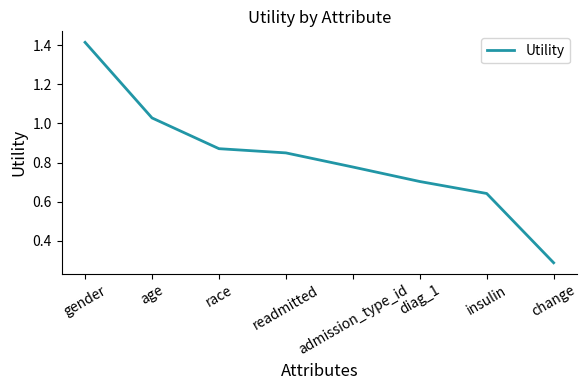

What position from the left is change?

8